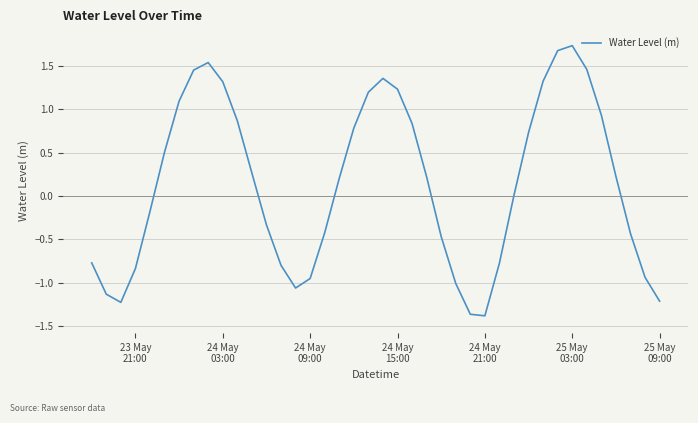

What is the difference between the maximum and minimum values?

3.1